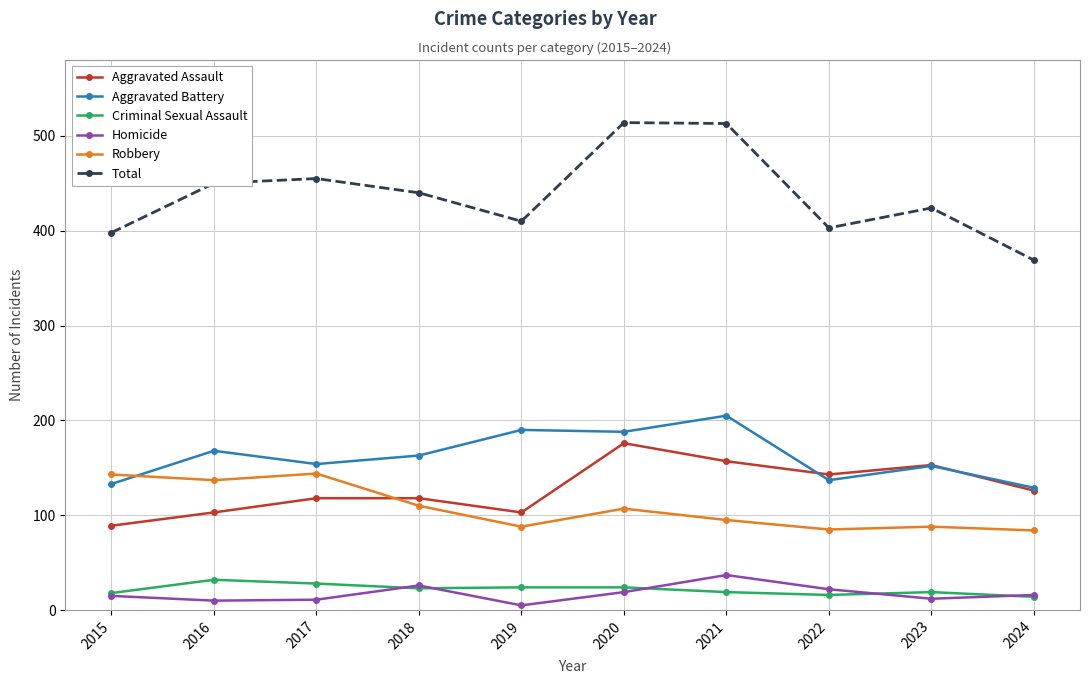

Which series has the widest spread of values?

Total